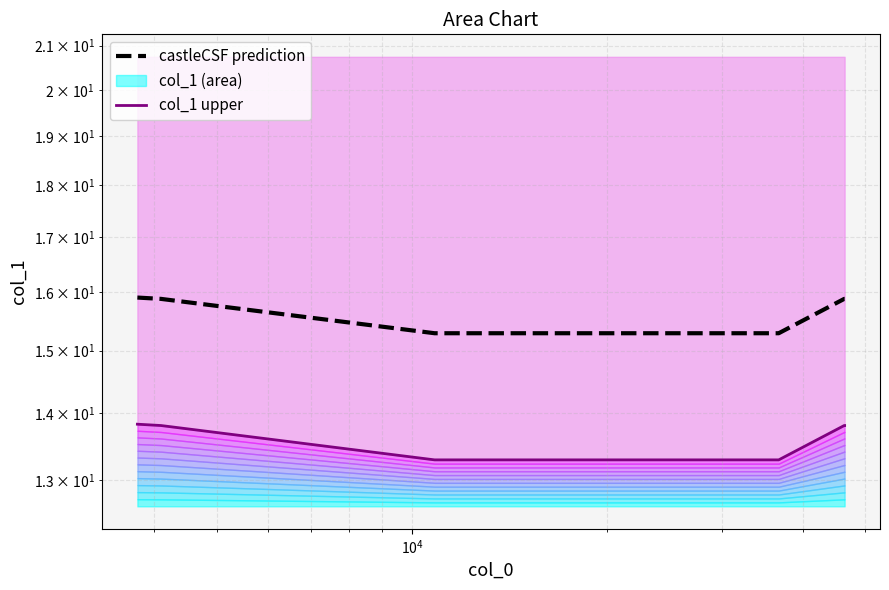

True or false: castleCSF prediction and col_1 cross at least once.

False